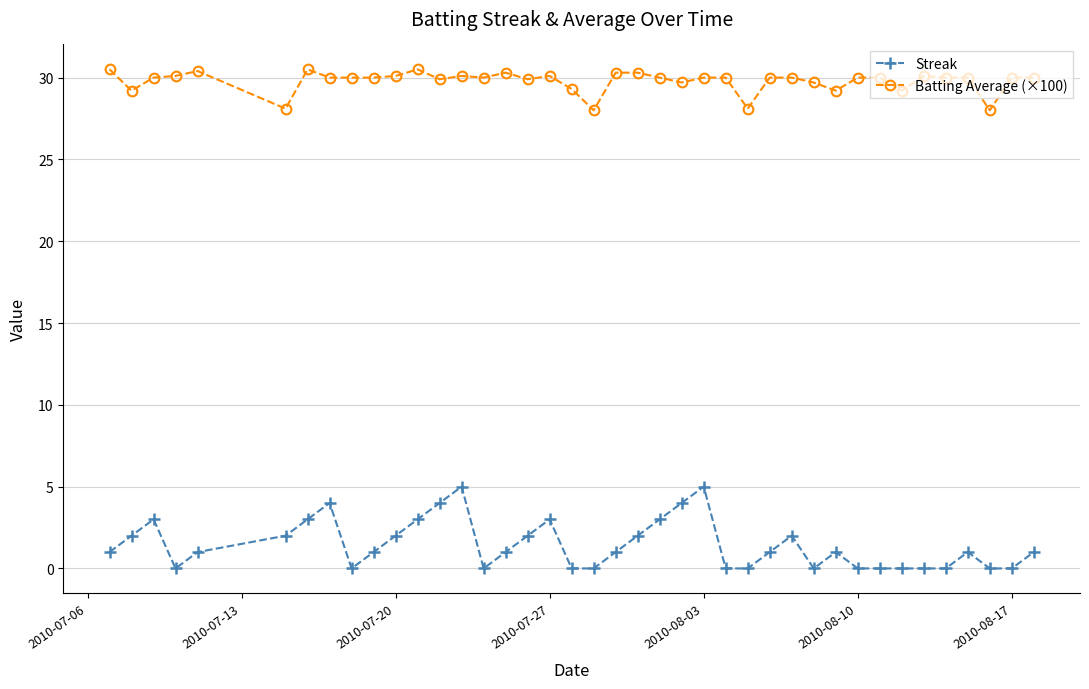

True or false: Streak has more than 2 points higher than both neighbors.

True